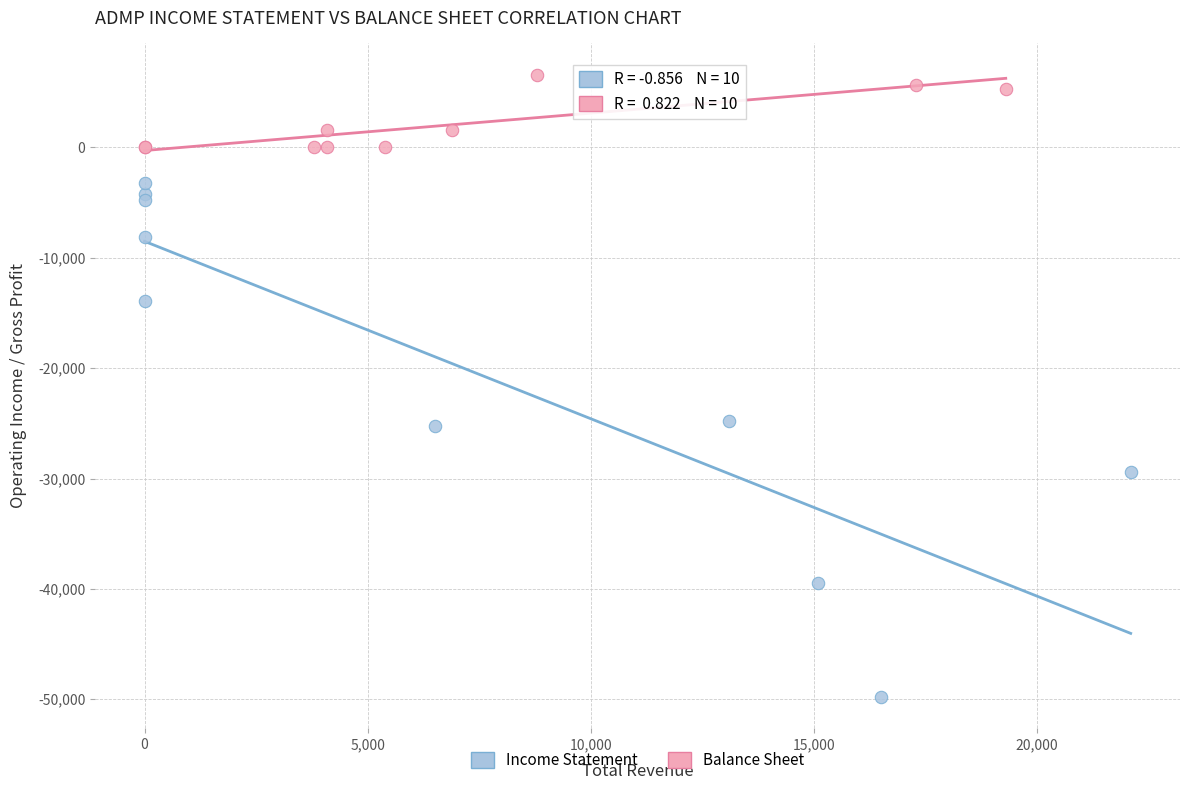

What are all the series names shown in the legend?

Income Statement, Balance Sheet